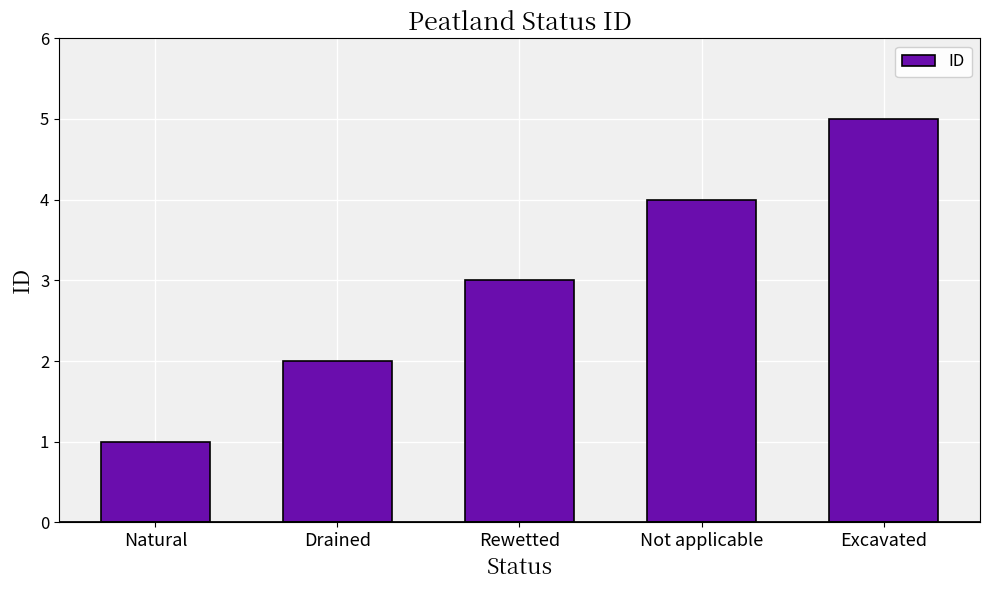

What is the ratio of the value at Excavated to the value at Drained?

2.5